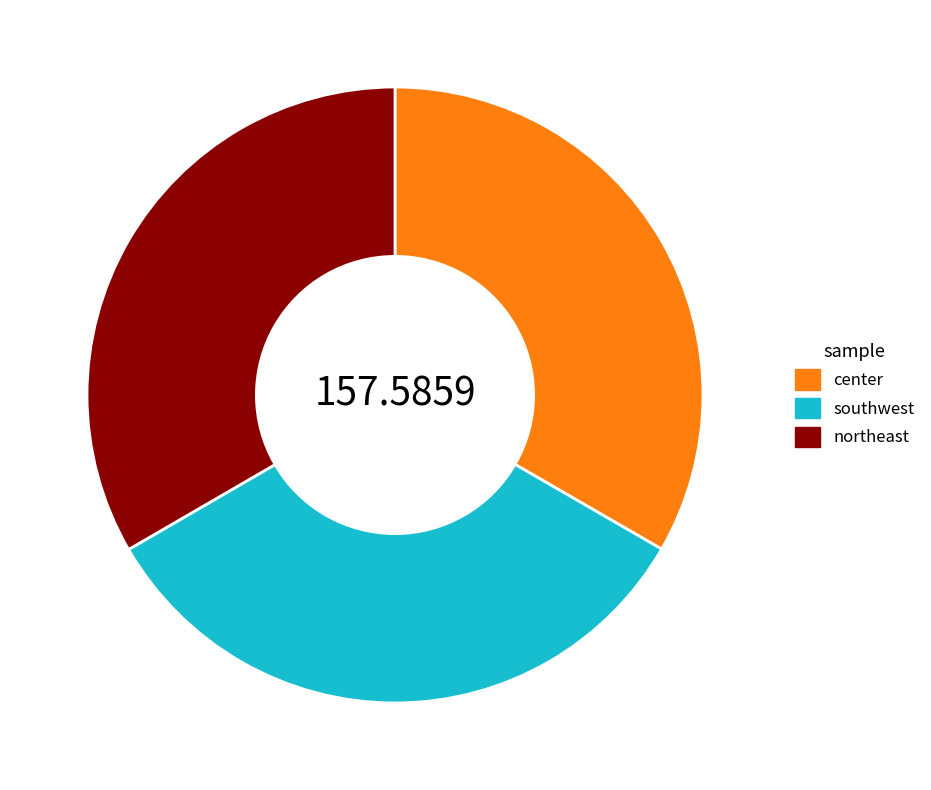

Do northeast and center together represent more than half of the pie?

Yes